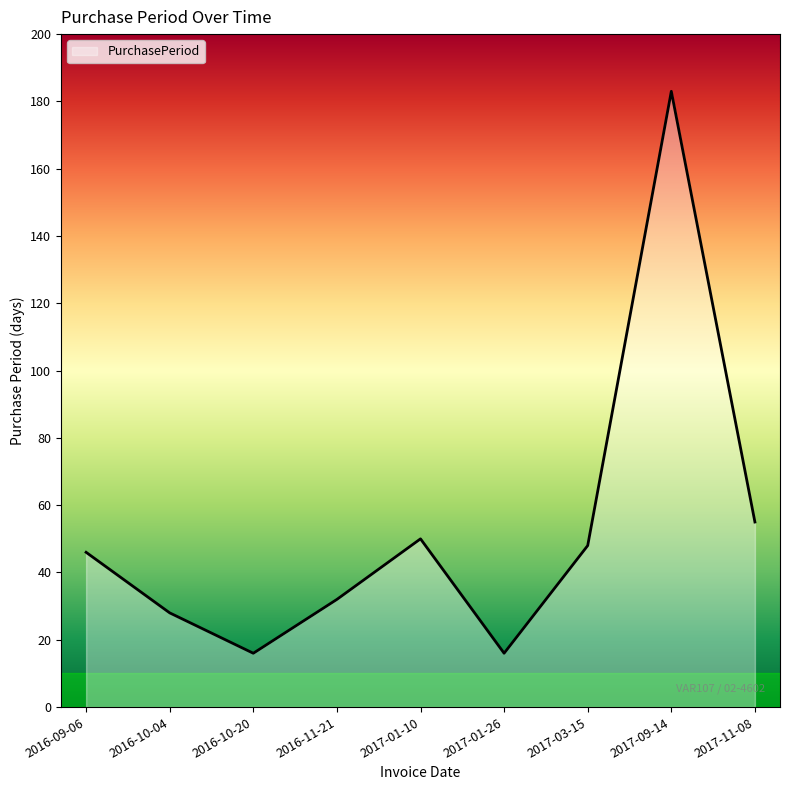

Where is the data nearest to the value 99?

2017-11-08